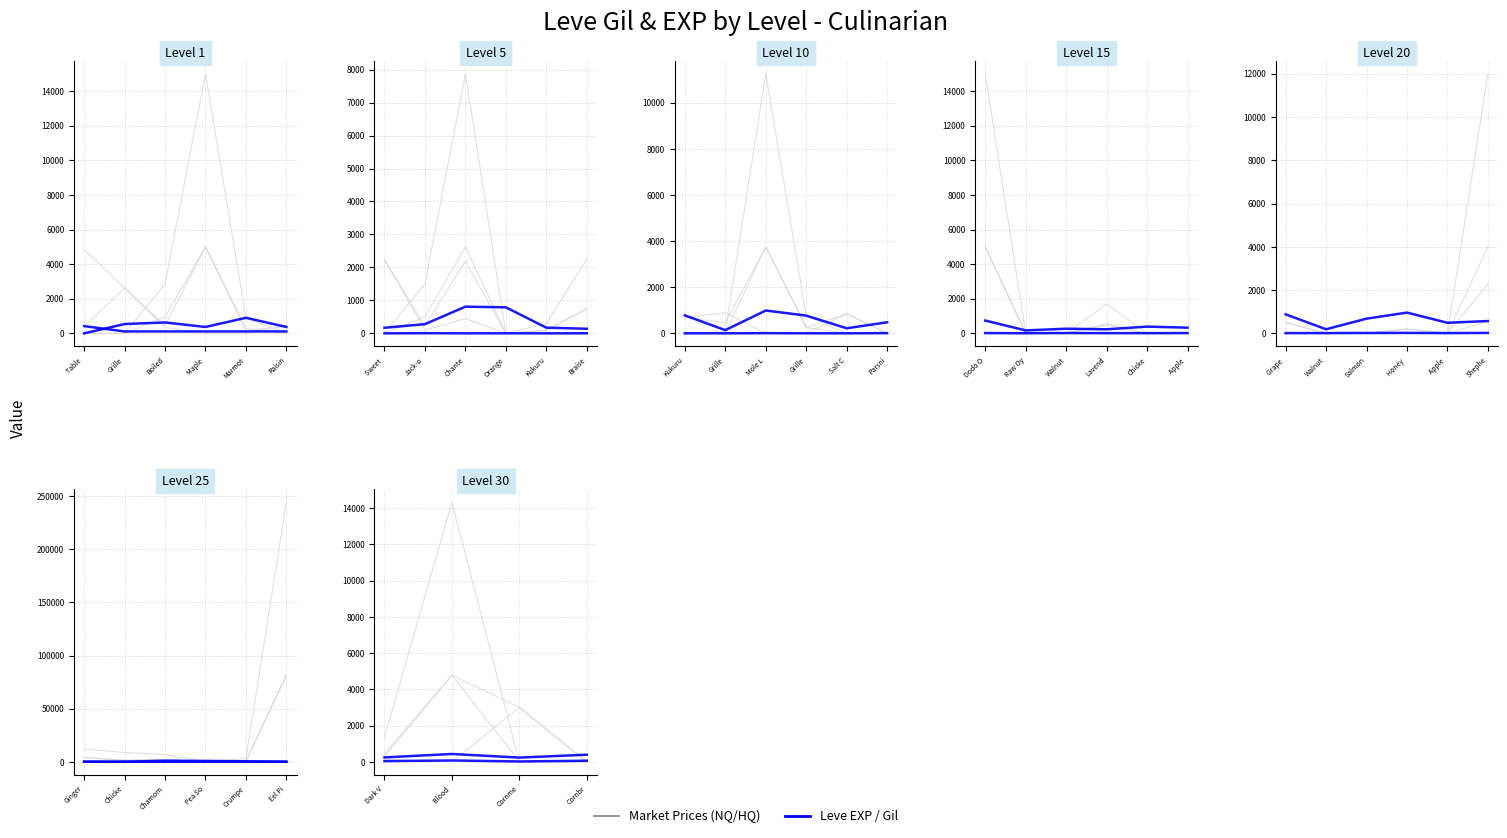

Where is LevePriceHQ nearest to the value 7166?

Table 